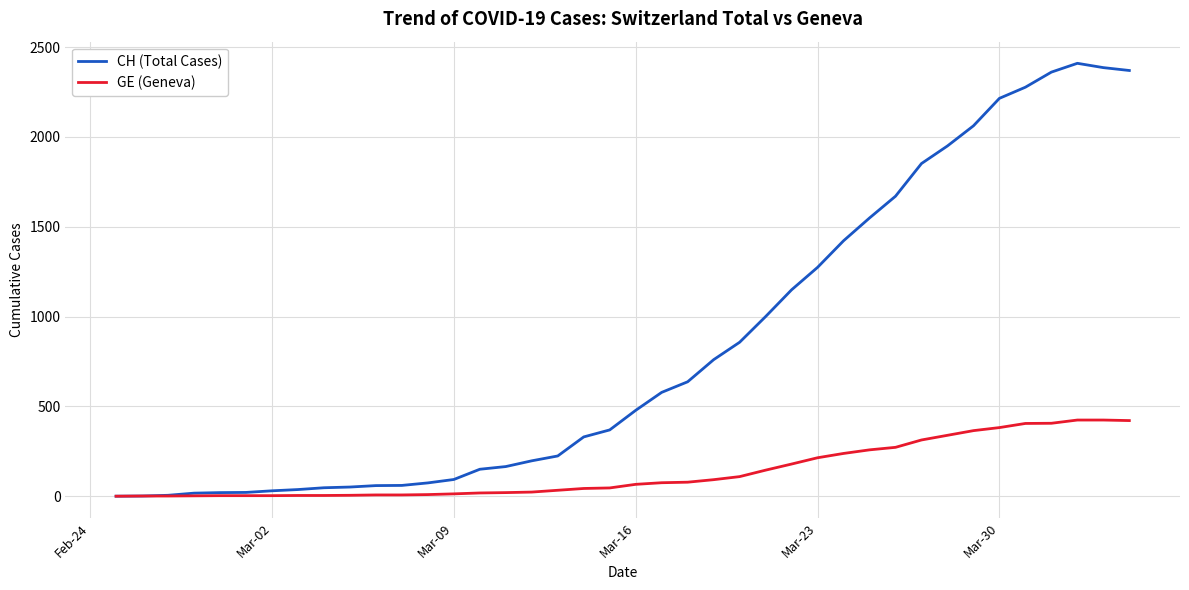

Which series has the widest spread of values?

CH (Total Cases)